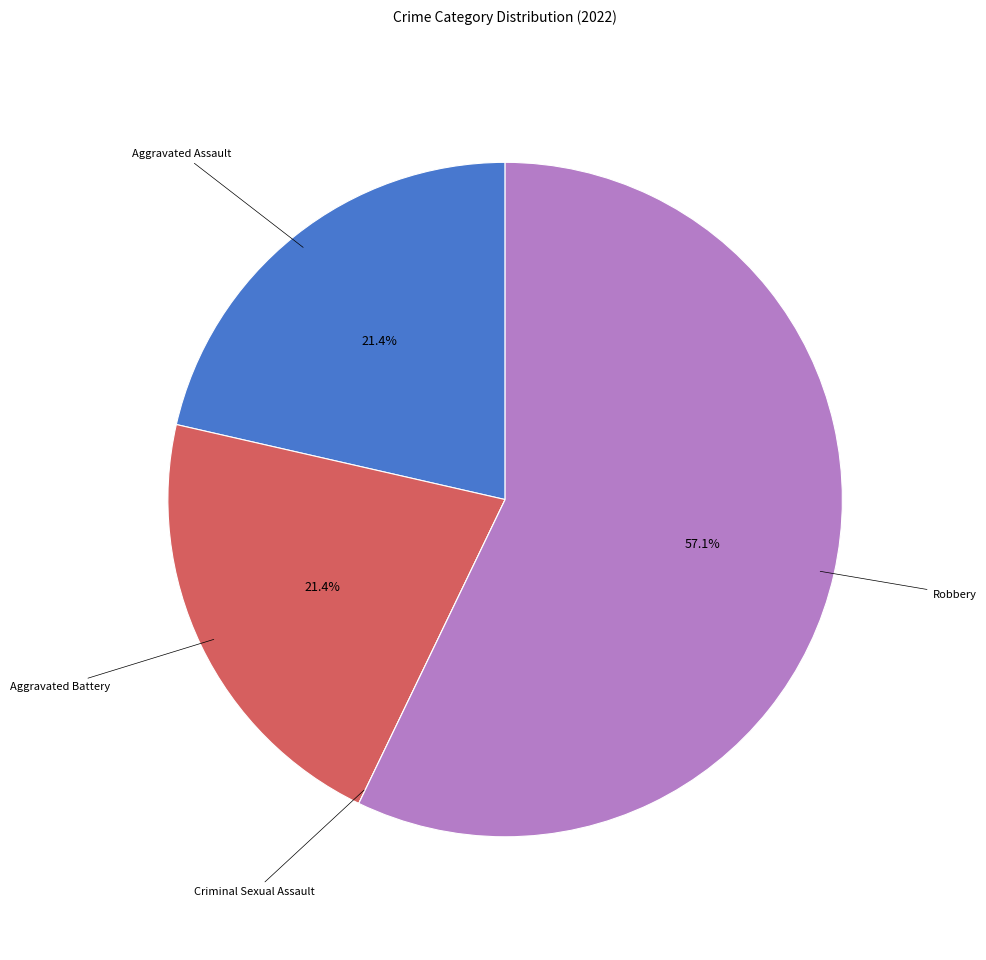

To the nearest percent, what is the average slice percentage?

25%